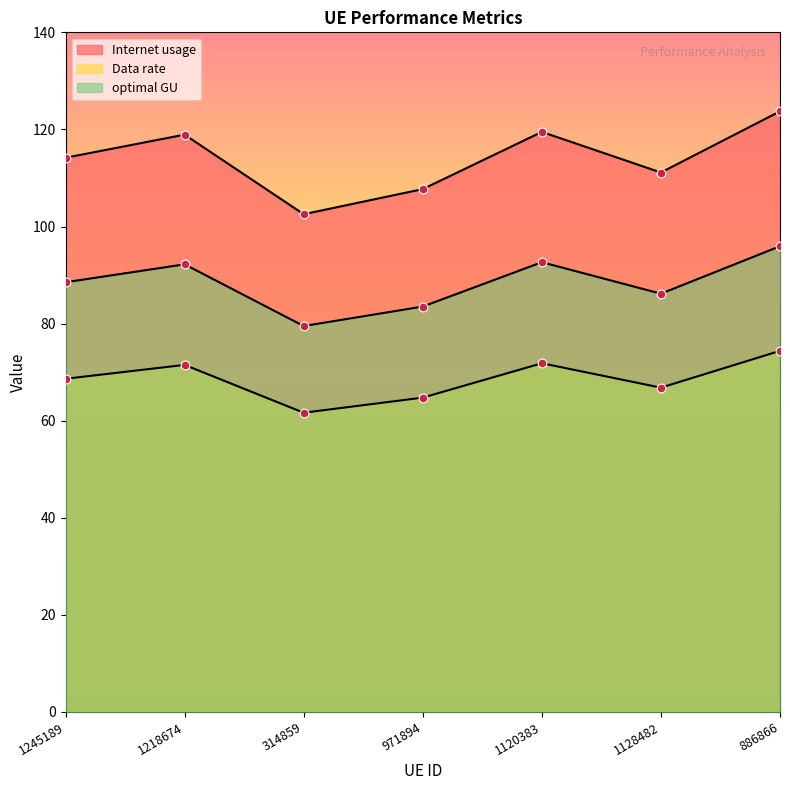

Which series reaches the maximum Y coordinate?

Internet usage